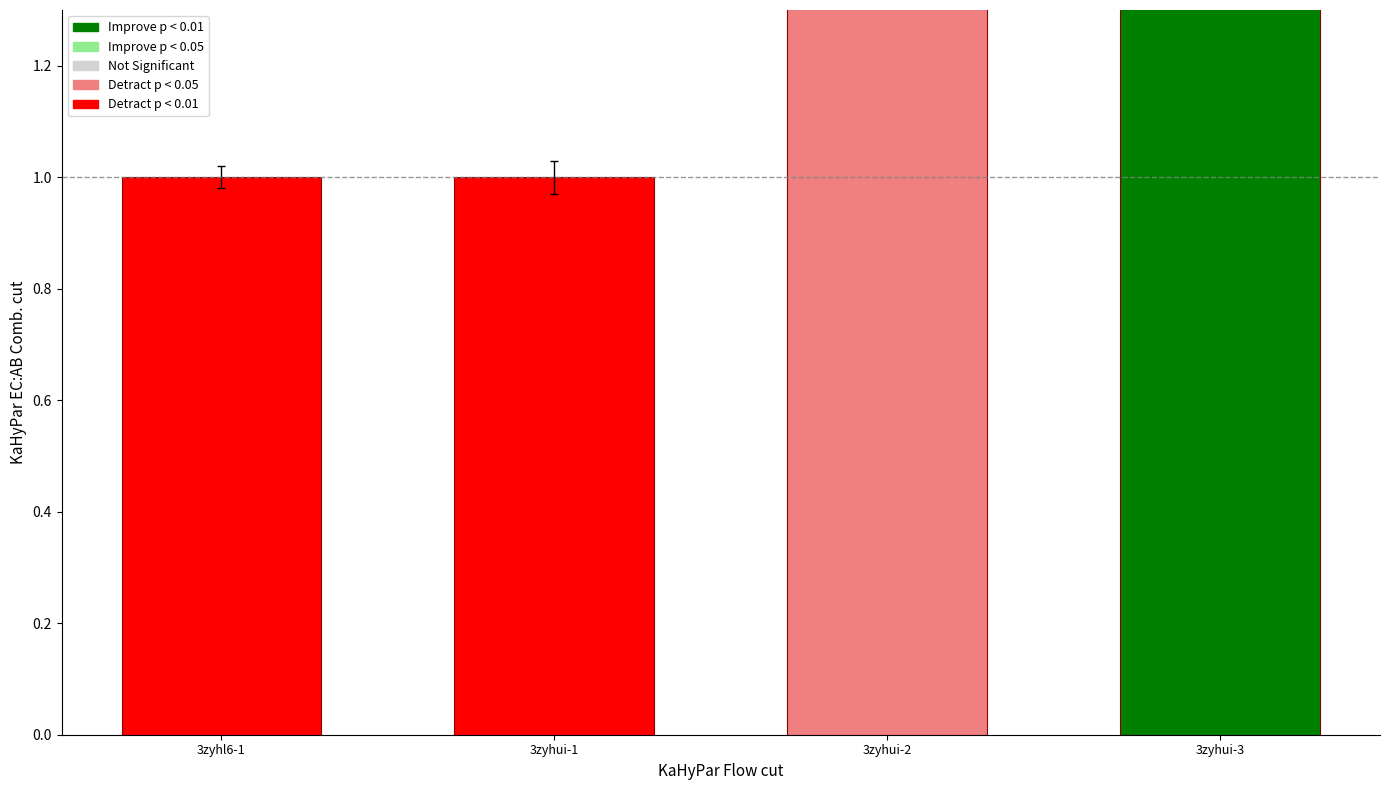

The chart shows a value of 2 at 3zyhui-2. True or false?

True